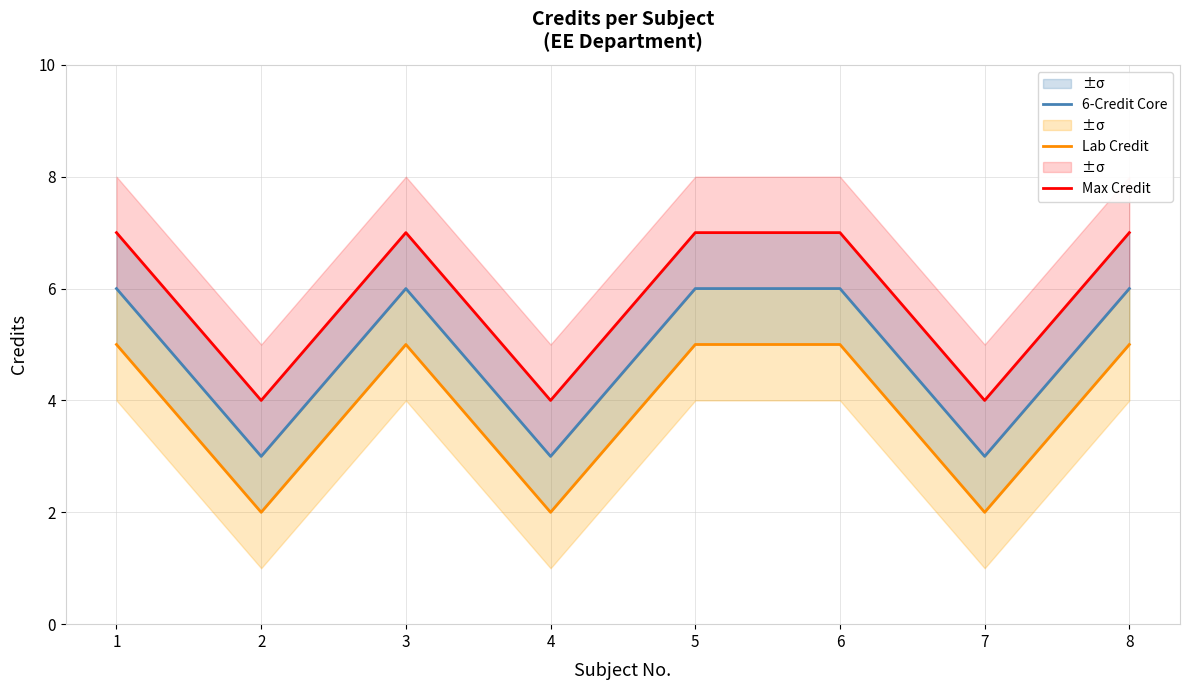

Reading left to right, list all the values displayed in this chart.

6-Credit Core: 1=6	2=3	3=6	4=3	5=6	6=6	7=3	8=6
Lab Credit: 1=5	2=2	3=5	4=2	5=5	6=5	7=2	8=5
Max Credit: 1=7	2=4	3=7	4=4	5=7	6=7	7=4	8=7